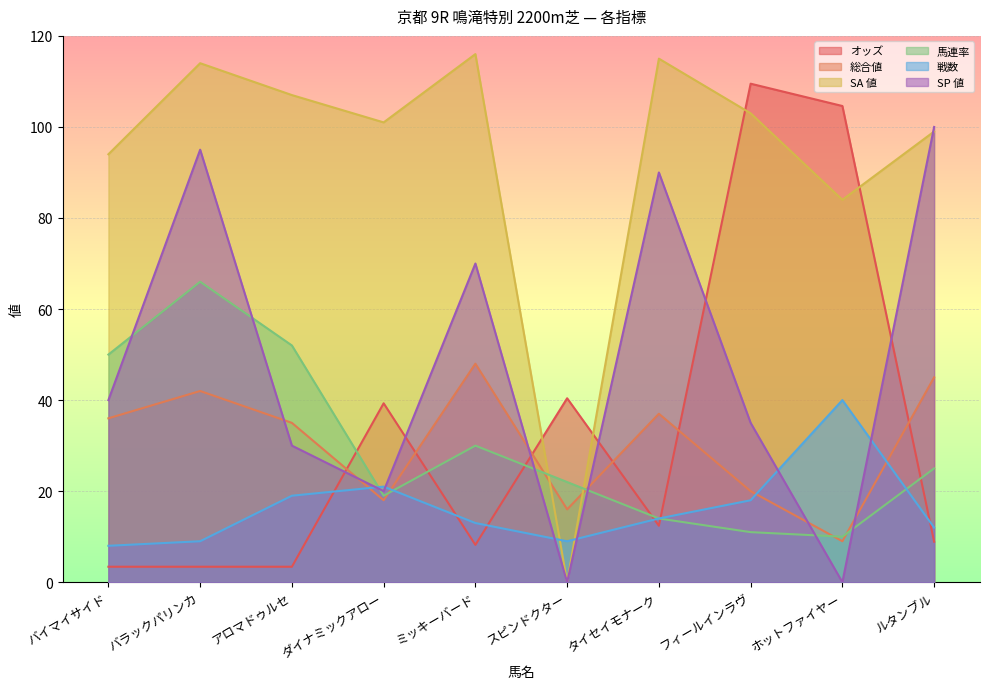

Reading left to right, list all the values displayed in this chart.

オッズ: 3.4	3.4	3.4	39.3	8.2	40.4	12.4	109.5	104.6	8.9
総合値: 36.0	42.0	35.0	18.0	48.0	16.0	37.0	20.0	9.0	45.0
SA 値: 94.0	114.0	107.0	101.0	116.0	0.0	115.0	103.0	84.0	99.0
馬連率: 50.0	66.0	52.0	19.0	30.0	22.0	14.0	11.0	10.0	25.0
戦数: 8.0	9.0	19.0	21.0	13.0	9.0	14.0	18.0	40.0	12.0
SP 値: 40.0	95.0	30.0	20.0	70.0	0.0	90.0	35.0	0.0	100.0